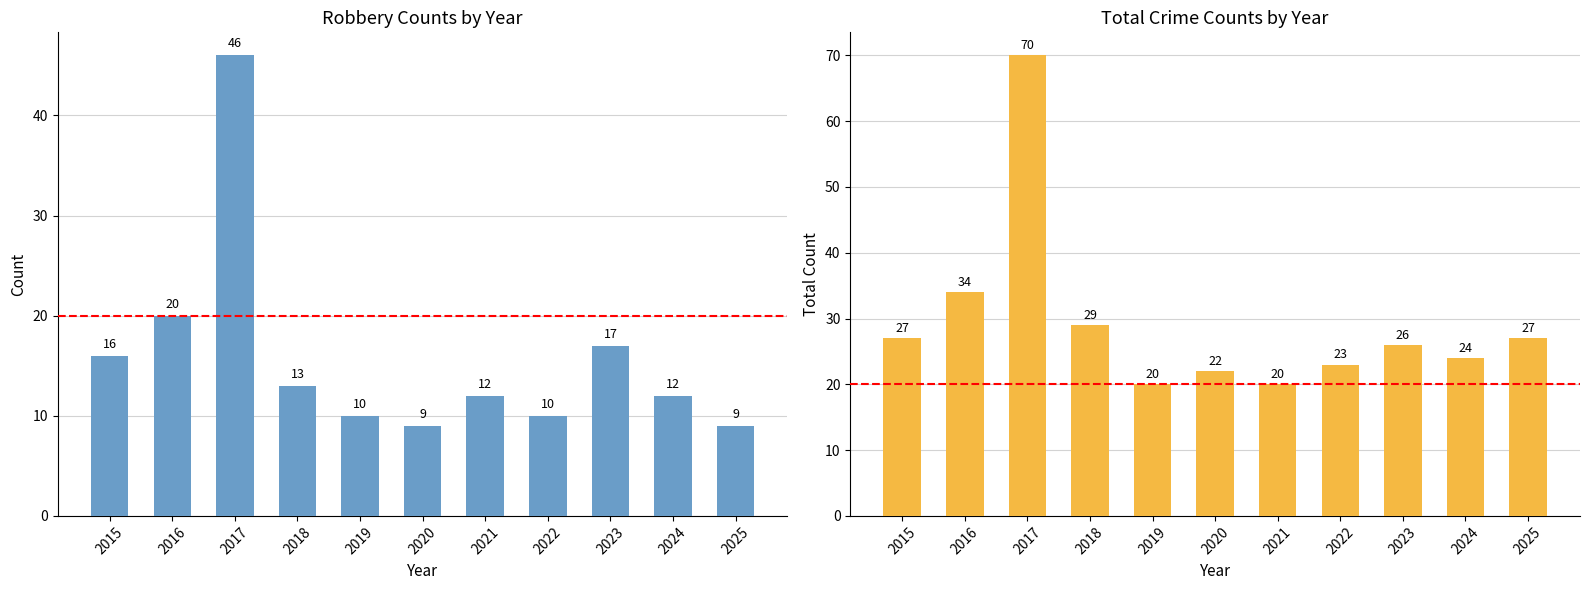

How many data points does each series have?

11